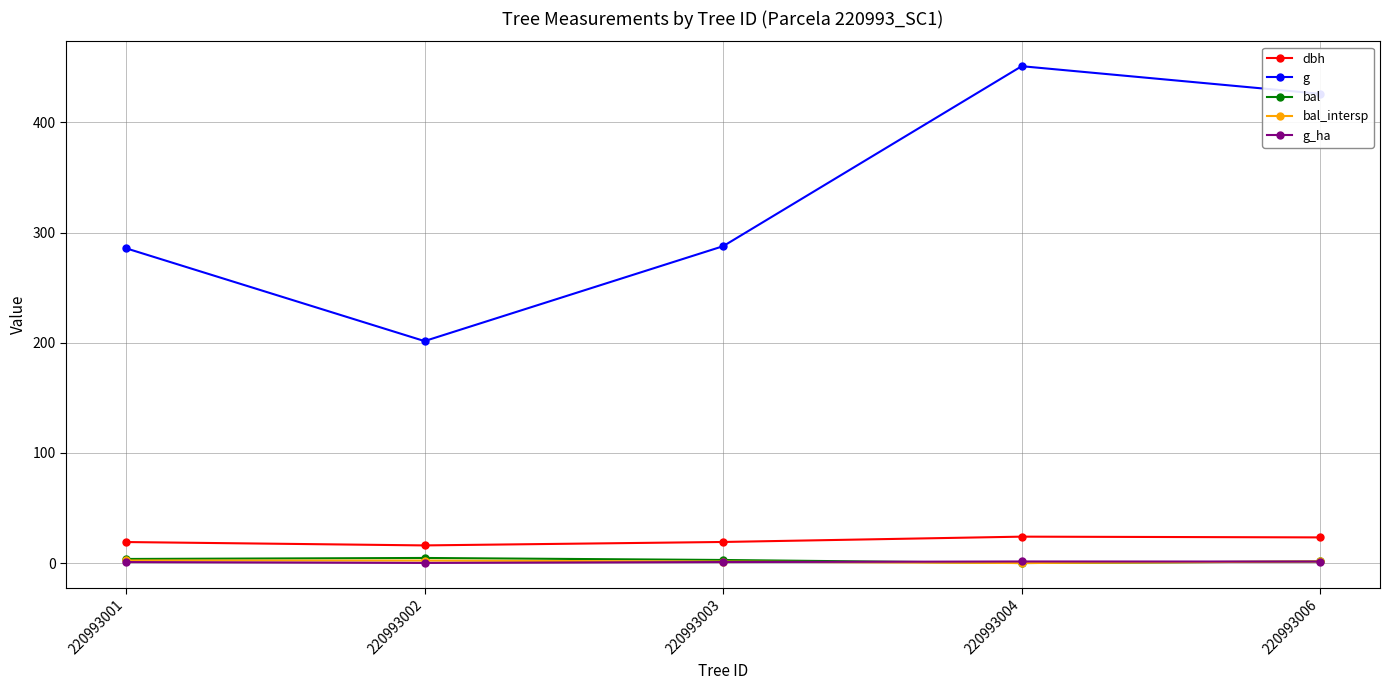

What is the value of the g point at the 1st from the left?

285.8